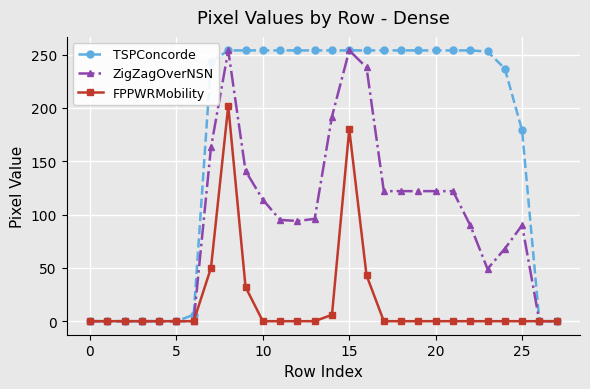

At how many categories does at least one series exceed 168?

19